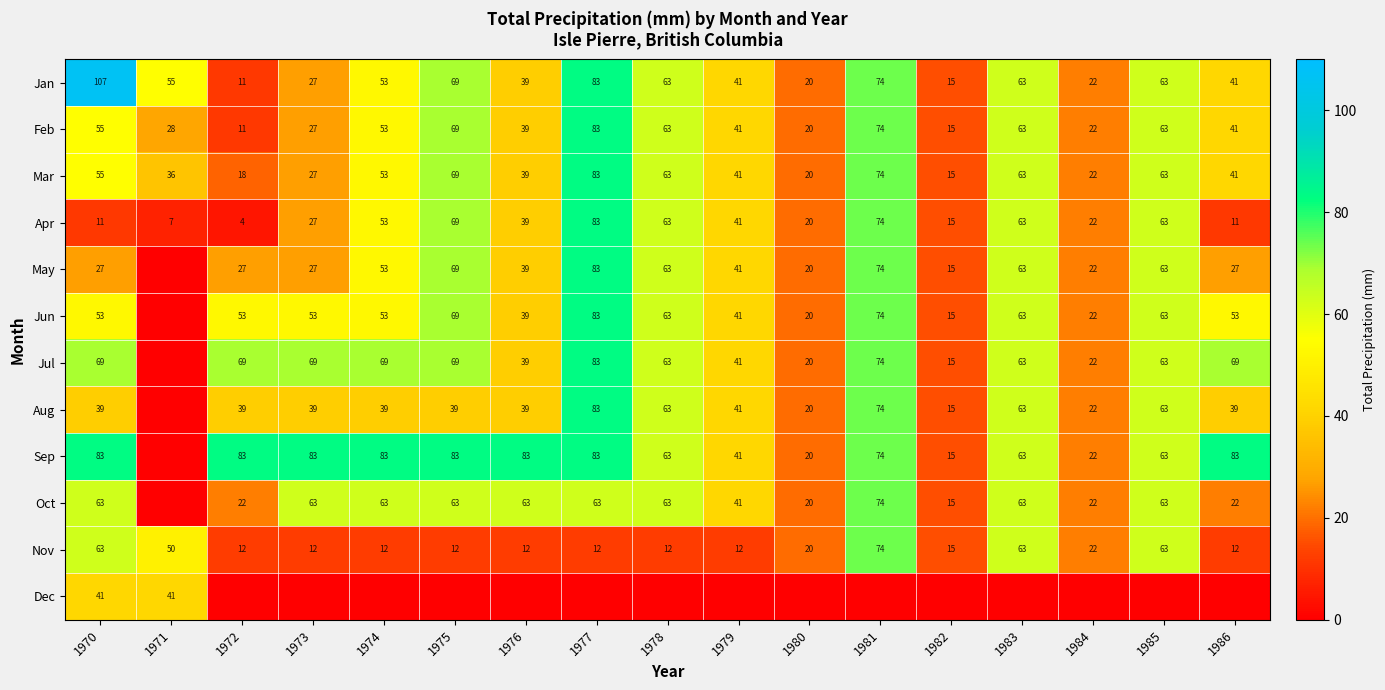

Is the value of Mar at 1975 greater than the value of Nov at 1970?

Yes